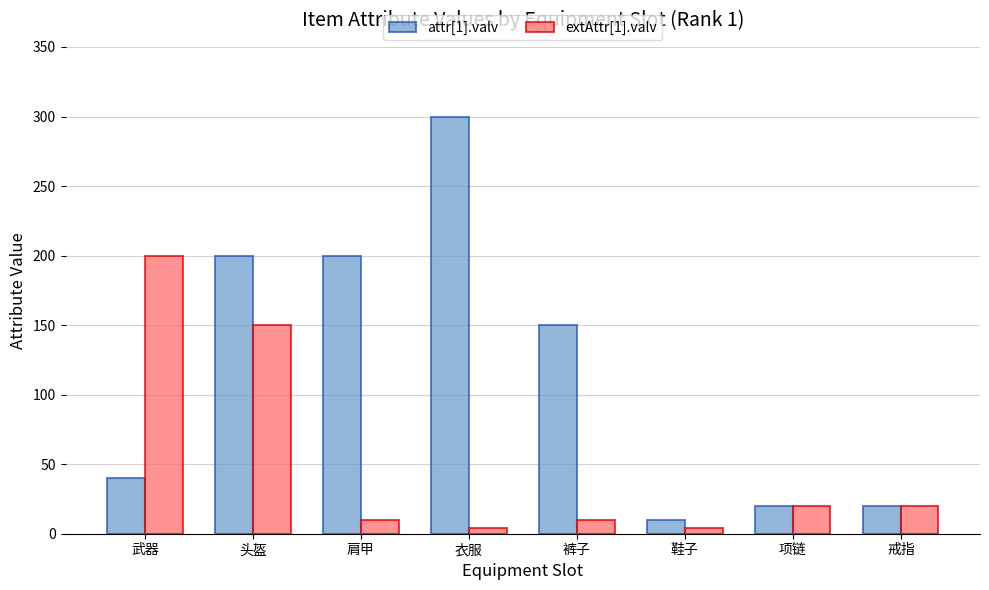

The attr[1].valv series shows 10 at 鞋子. True or false?

True